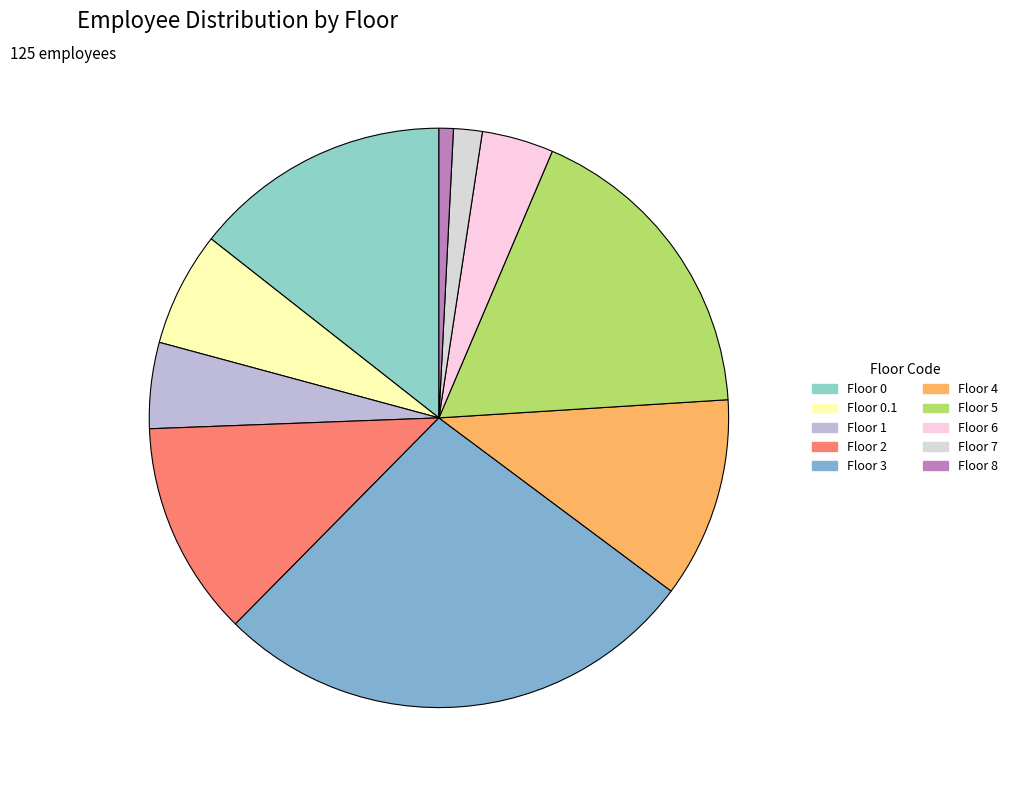

What is the smallest slice in the pie chart?

8